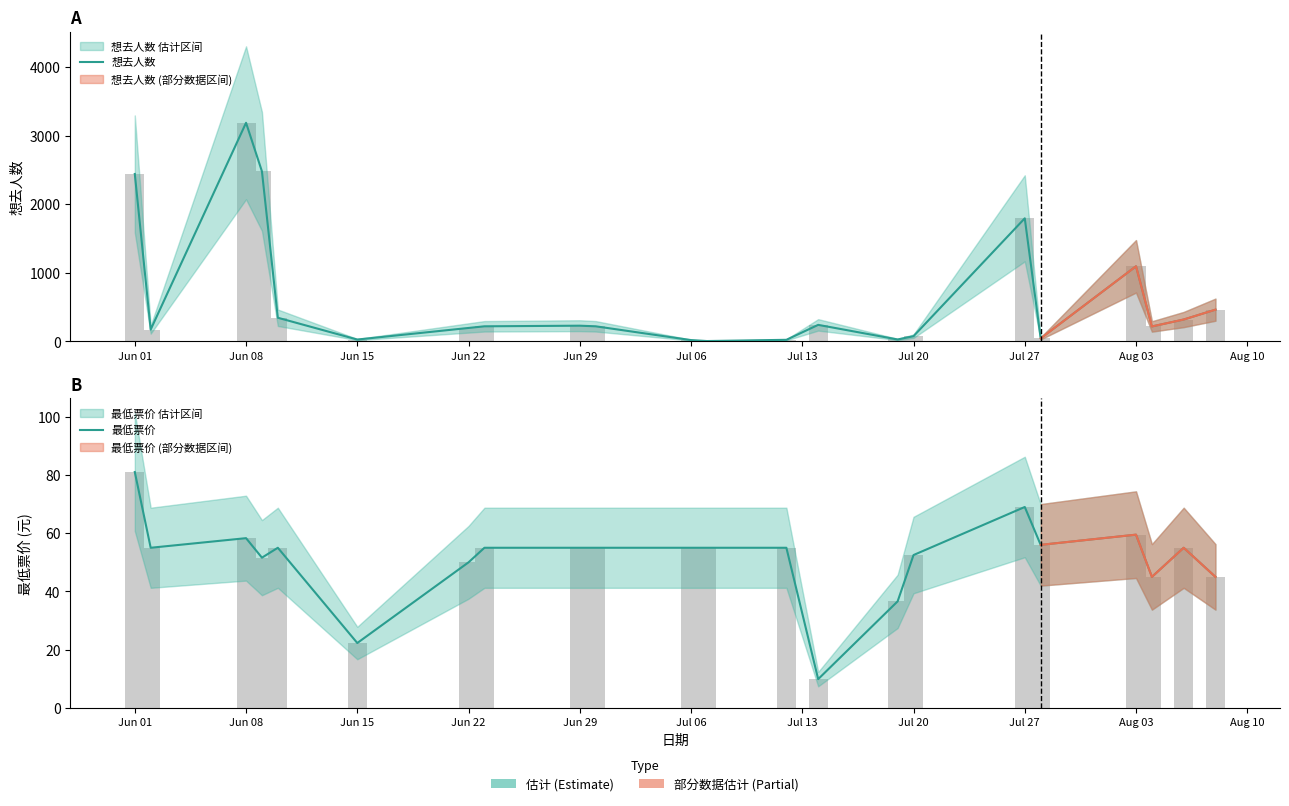

How many bars are there in each group?

2